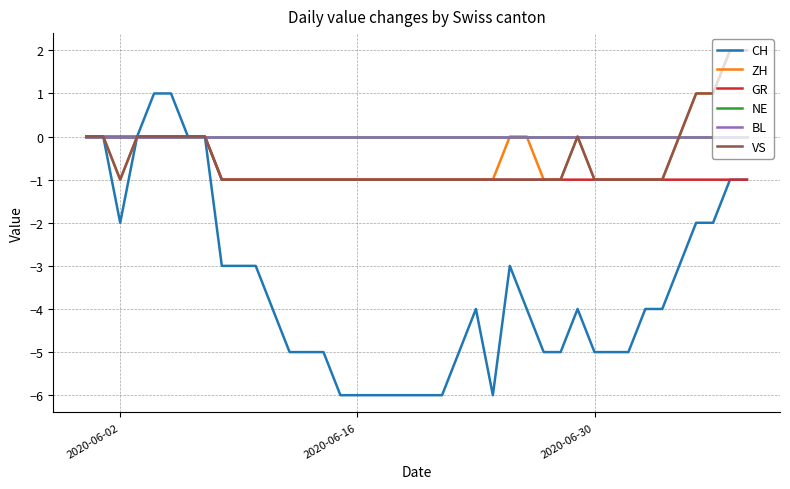

Does the chart display data point markers on the line(s)?

No